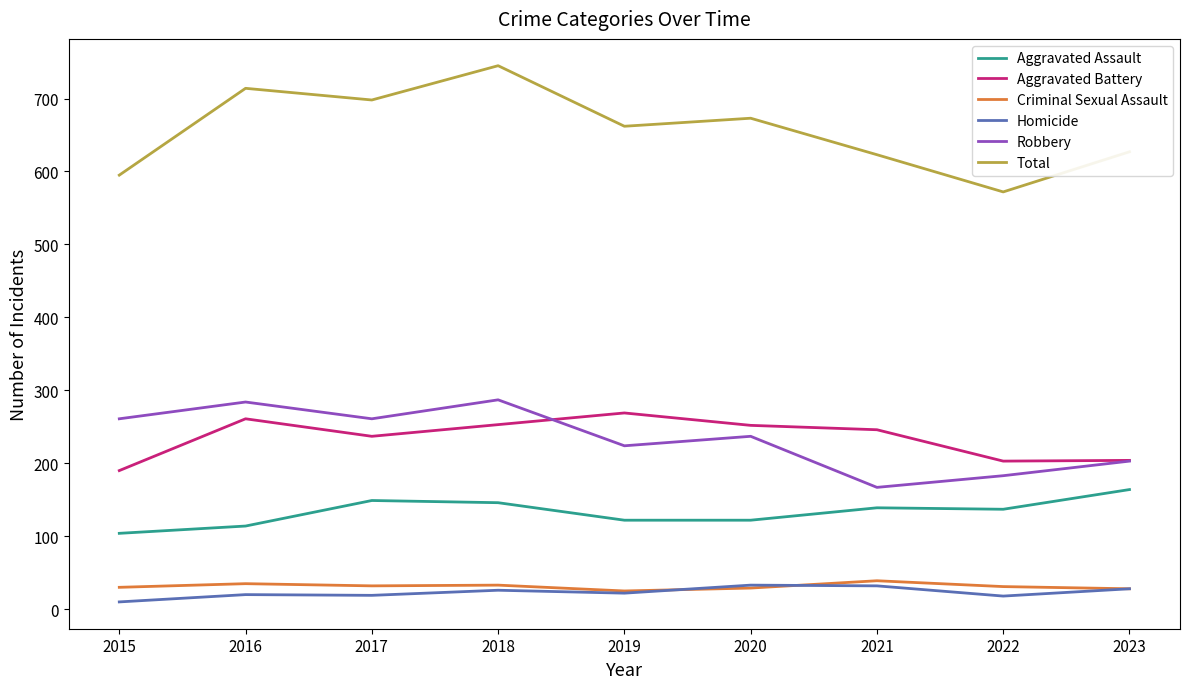

What is the total value across all series at 2017?

1396